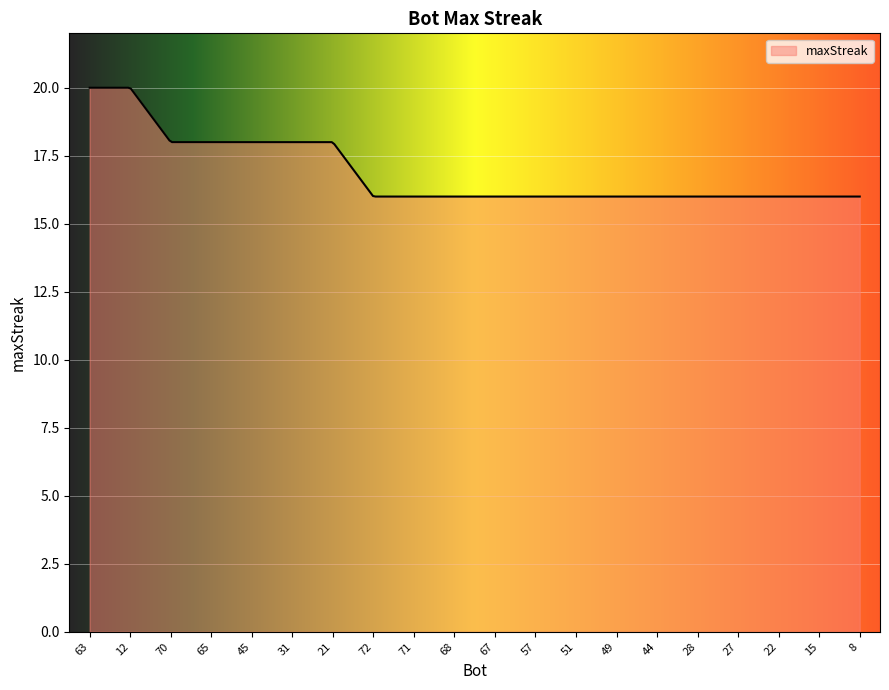

What is the maximum value shown in the chart?

20.0